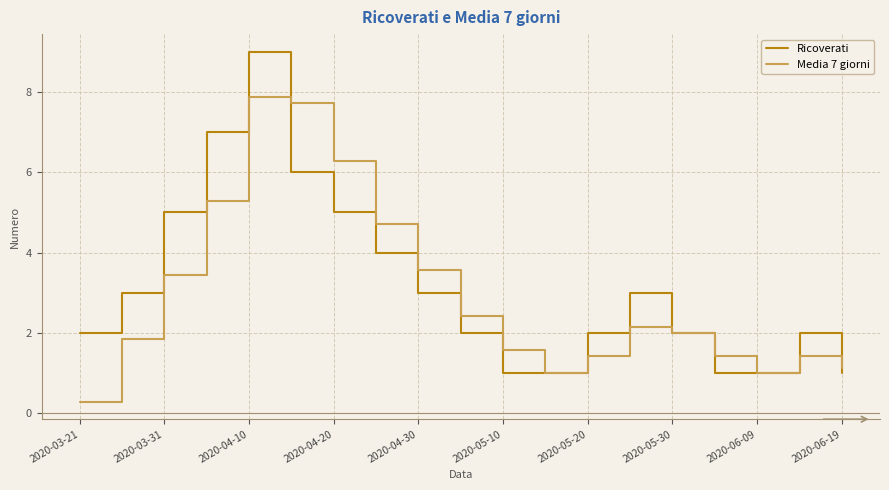

List the series in order of their peak value, lowest first.

Media 7 giorni, Ricoverati